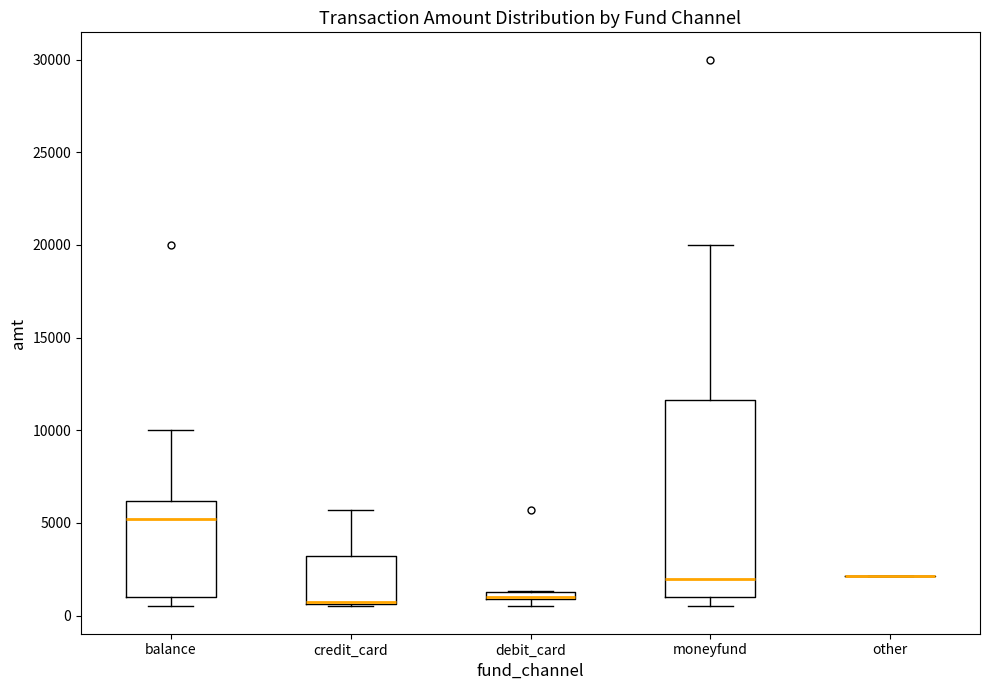

Which box is the tallest, from its lower edge to its upper edge?

moneyfund